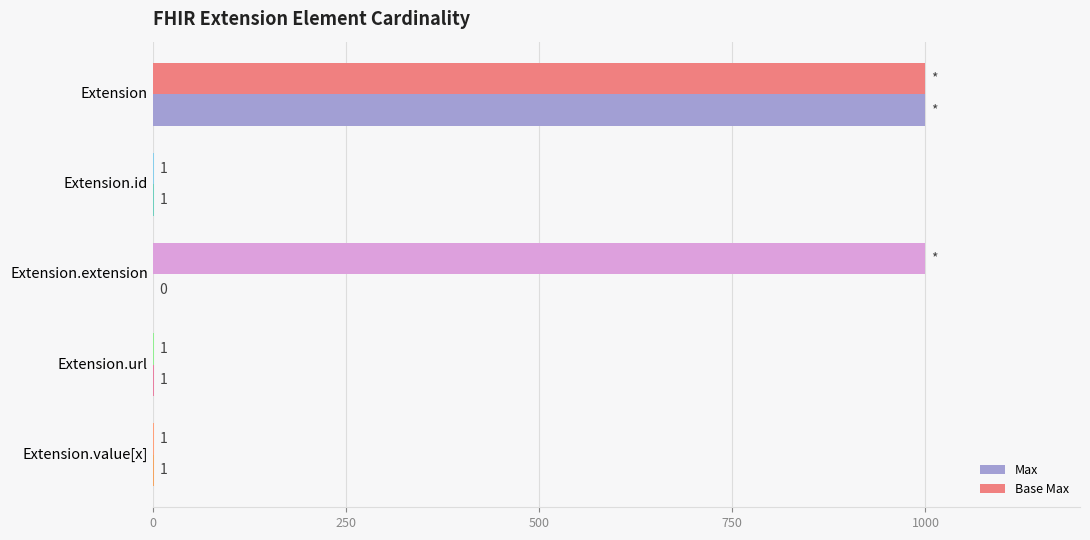

True or false: Max has a value of 999 at Extension.

True